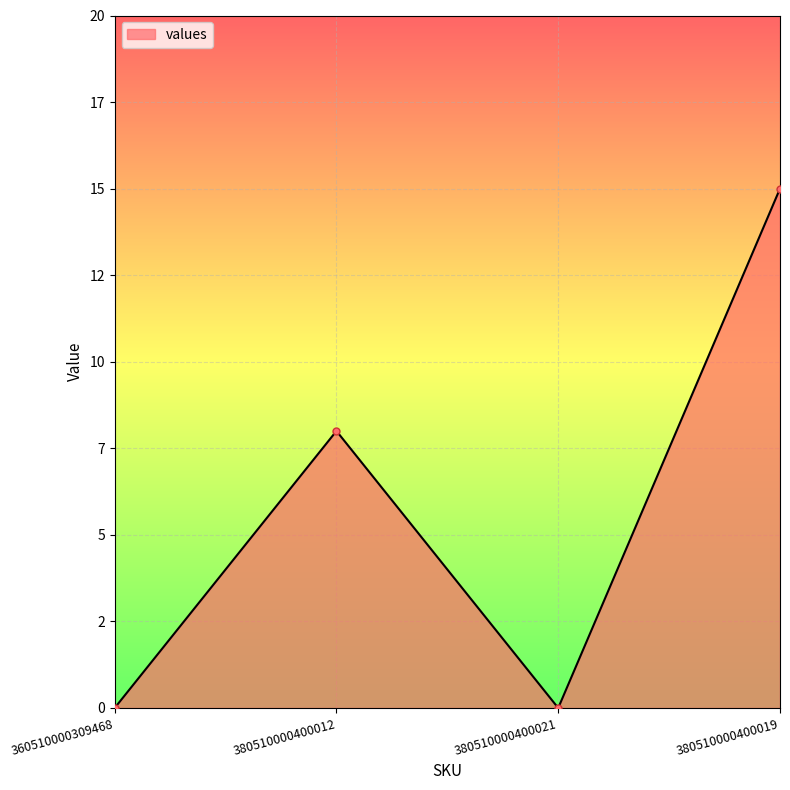

Is this an area chart (filled region under the line)?

Yes